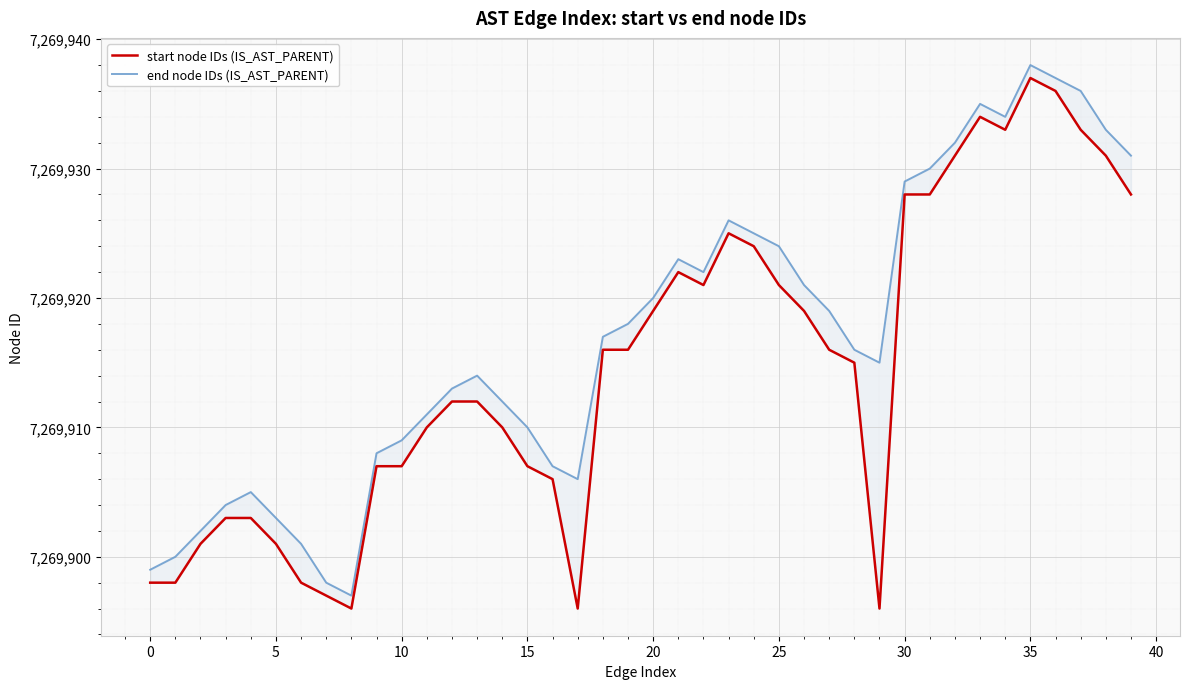

What is the sum of the start node IDs (IS_AST_PARENT) values at 37 and 19?

14539849